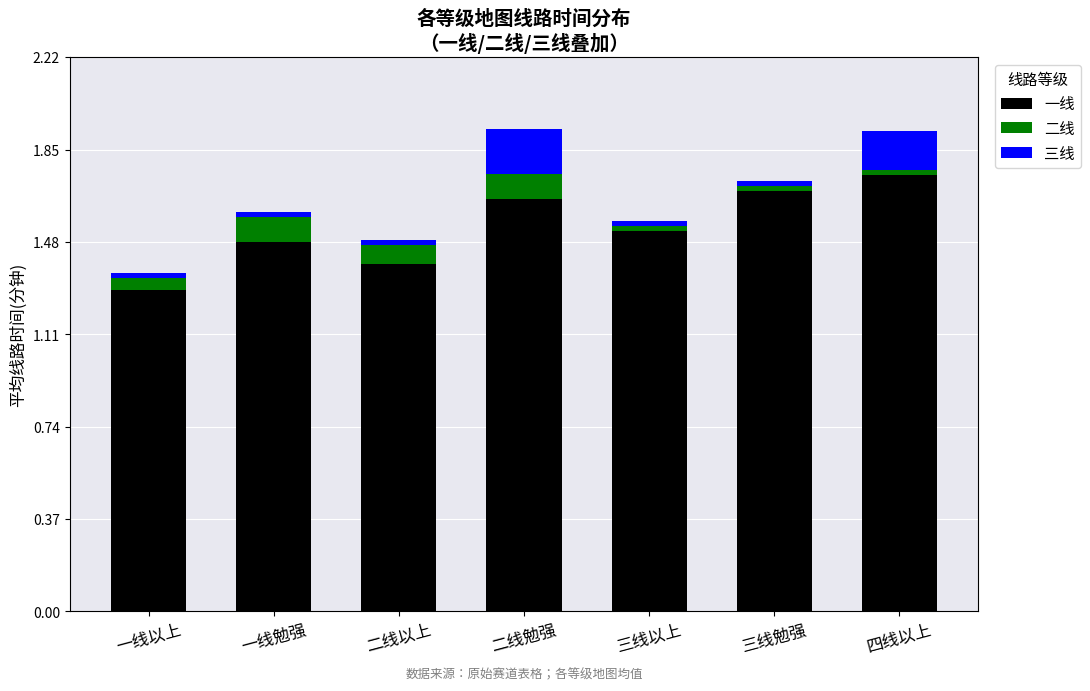

At which label does 一线 reach its peak?

四线以上